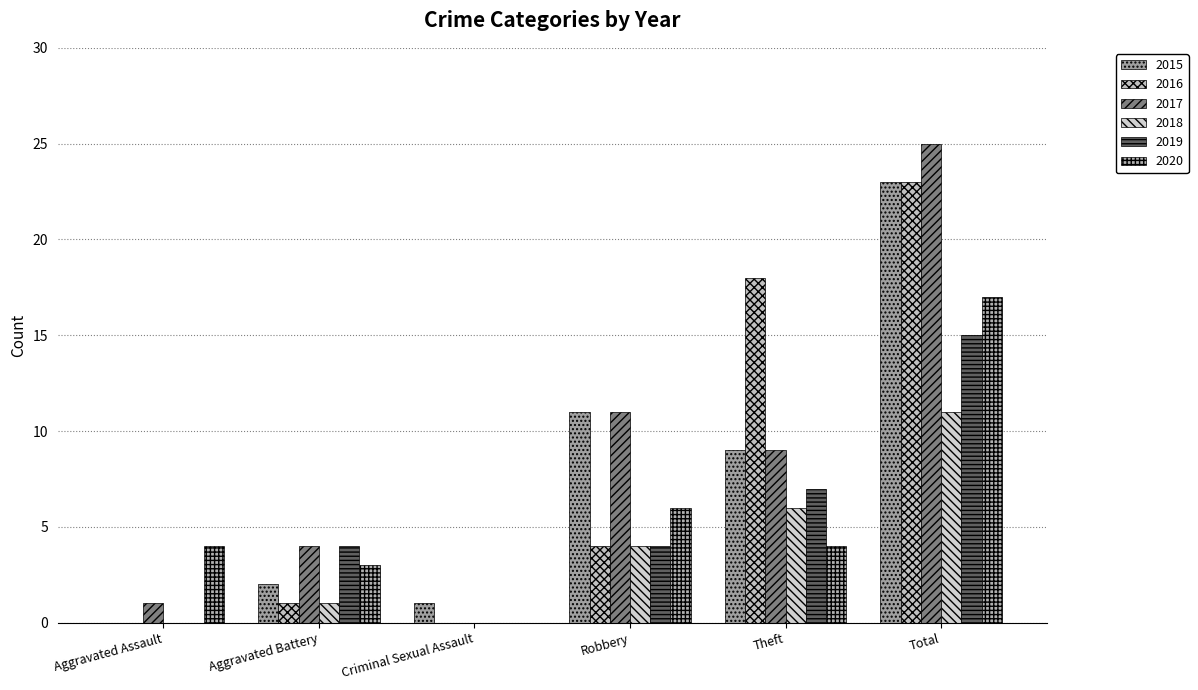

Which has a higher value, Aggravated Assault or Aggravated Battery?

Aggravated Battery